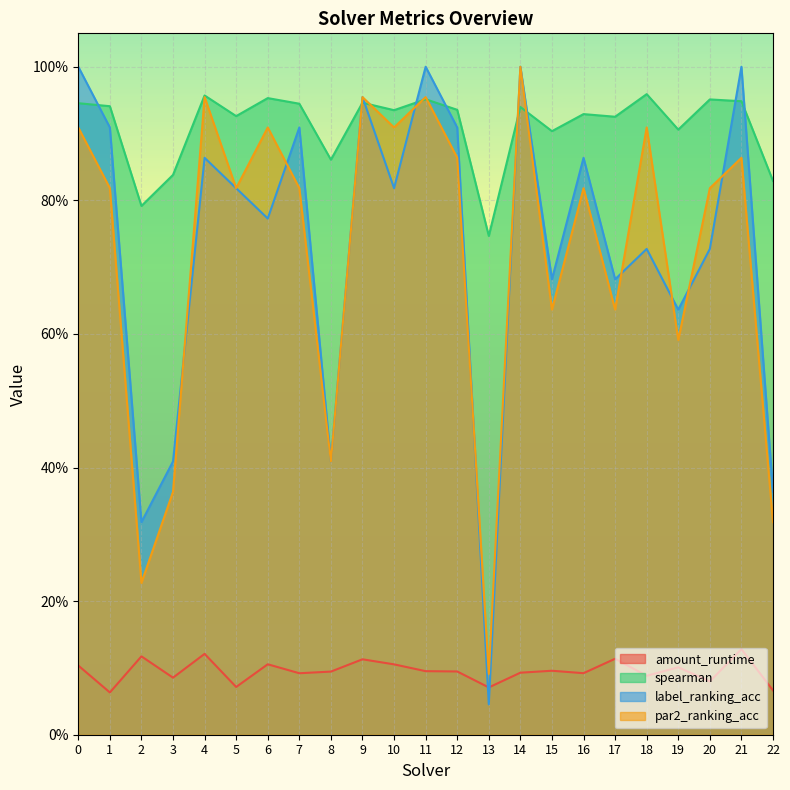

Which series has the largest total across all categories?

spearman